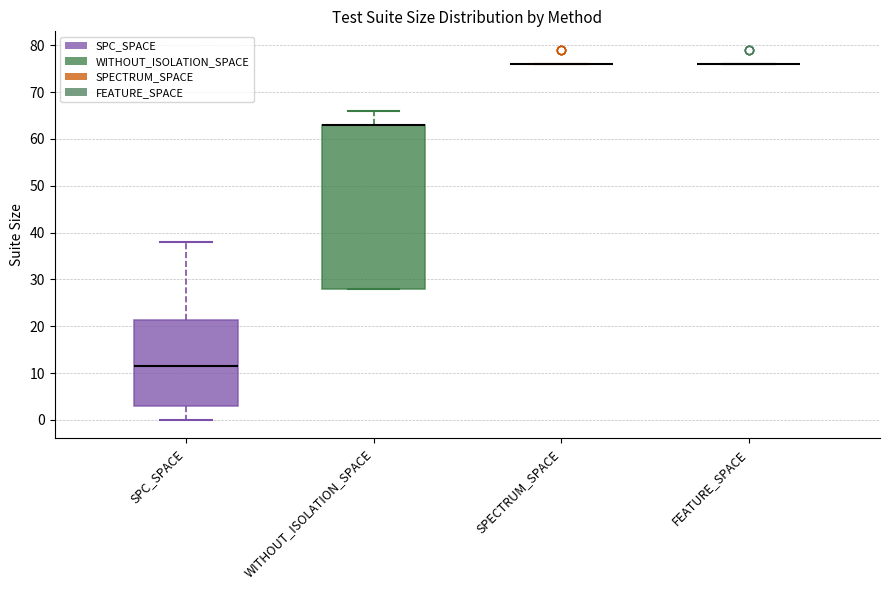

Reading left to right, transcribe this box plot: for each box, give where its median line is, the range the box spans, and where its two whiskers end, as read against the y-axis. The values are not printed on the chart, so give them approximately, as read against the axis.

SPC_SPACE: median 12, box 3 to 21, whiskers 0 to 38
WITHOUT_ISOLATION_SPACE: median 63 (drawn on the box's upper edge), box 28 to 63, whiskers 28 to 66
SPECTRUM_SPACE: box collapsed to a line at 76, whiskers 76 to 76
FEATURE_SPACE: box collapsed to a line at 76, whiskers 76 to 76